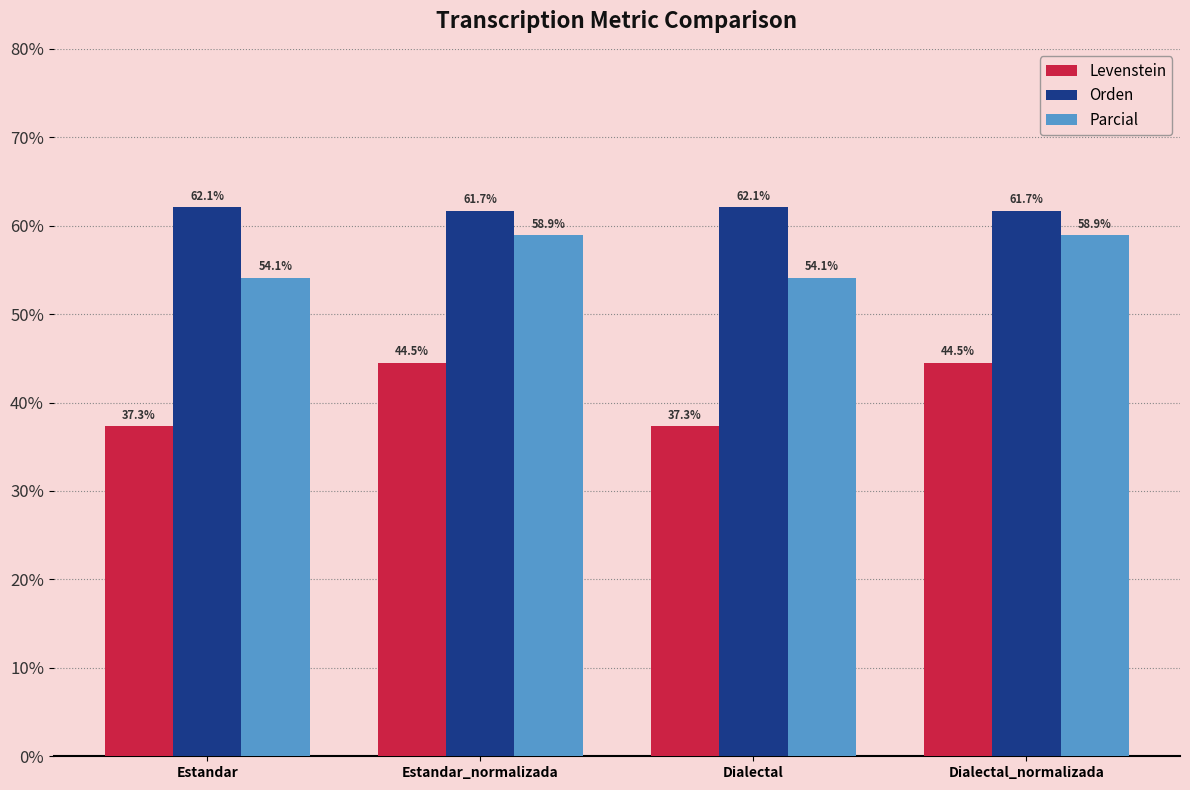

How many categories are shown in the chart?

4